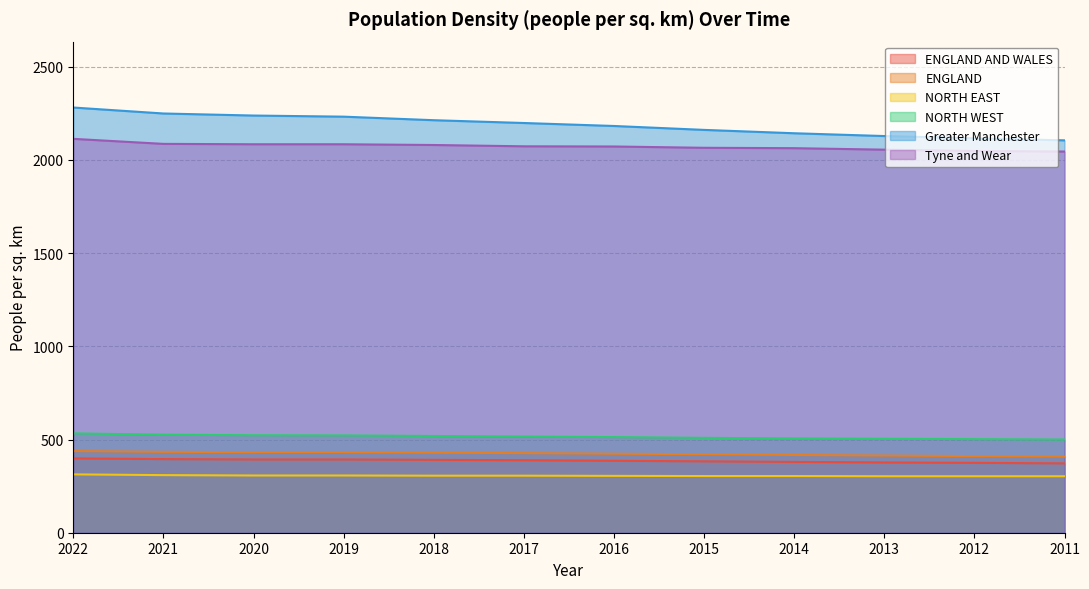

Which series has the widest spread of values?

Greater Manchester